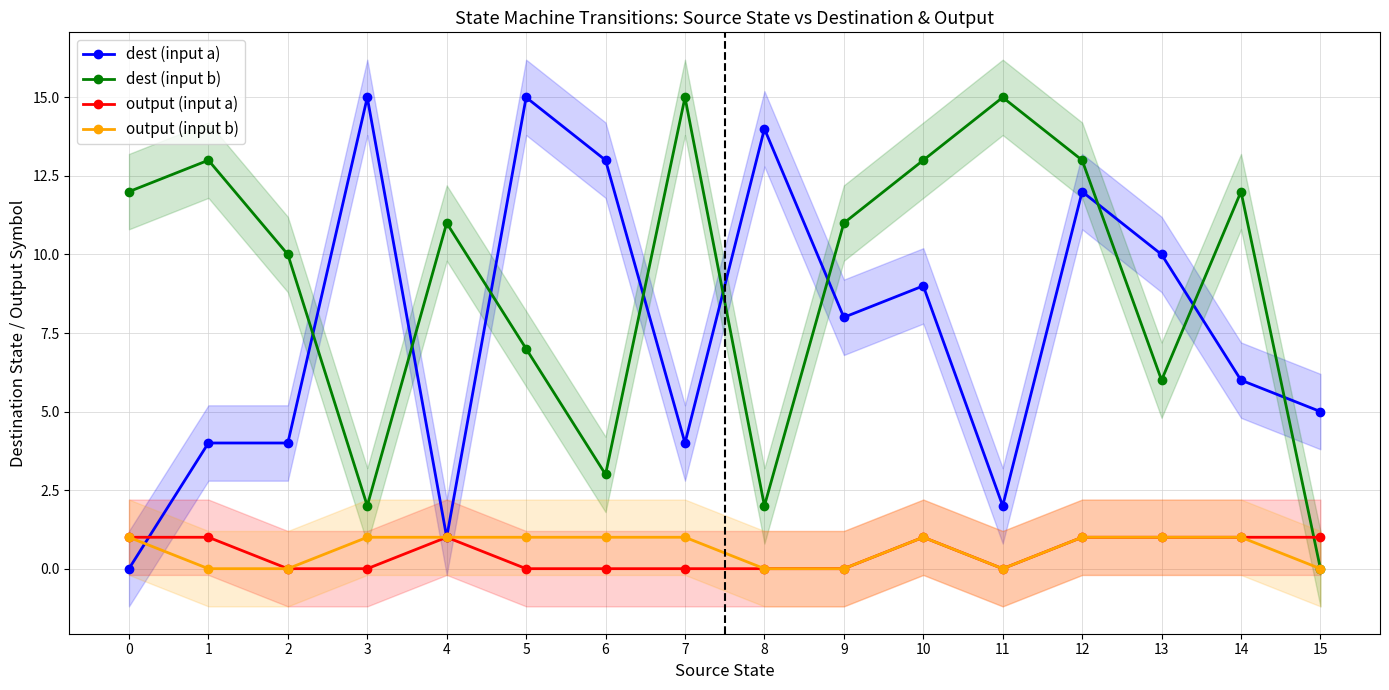

Which series changed the most between 10 and 11?

dest (input a)